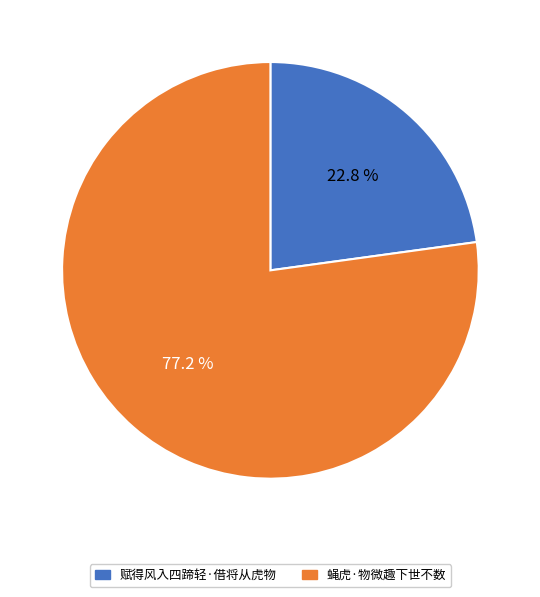

How many segments does this pie chart have?

2